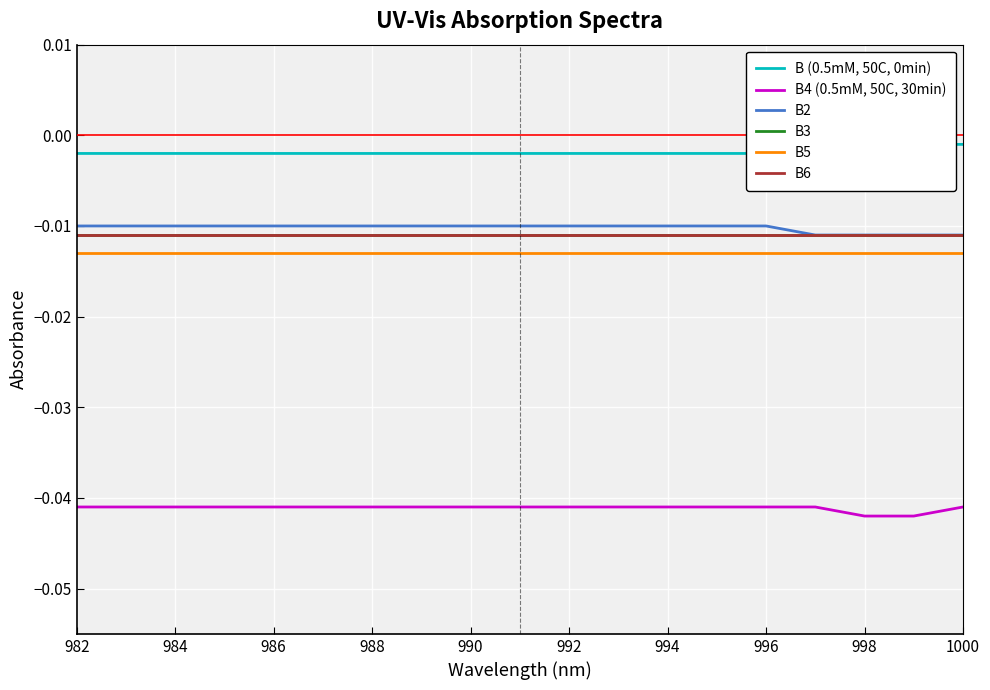

Which category has the highest value in the B2 series?

996